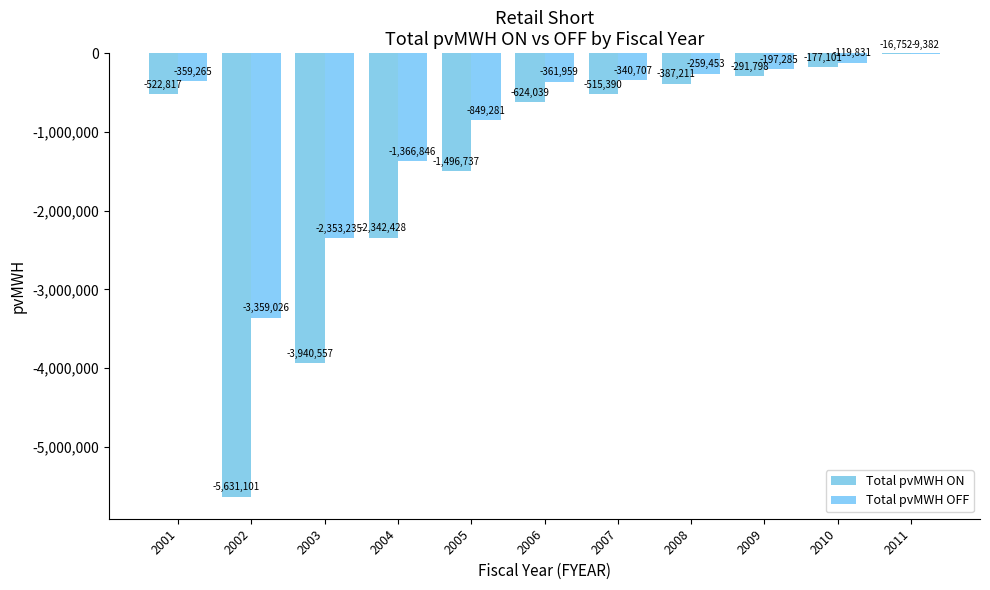

What is the greatest value displayed?

-9381.7